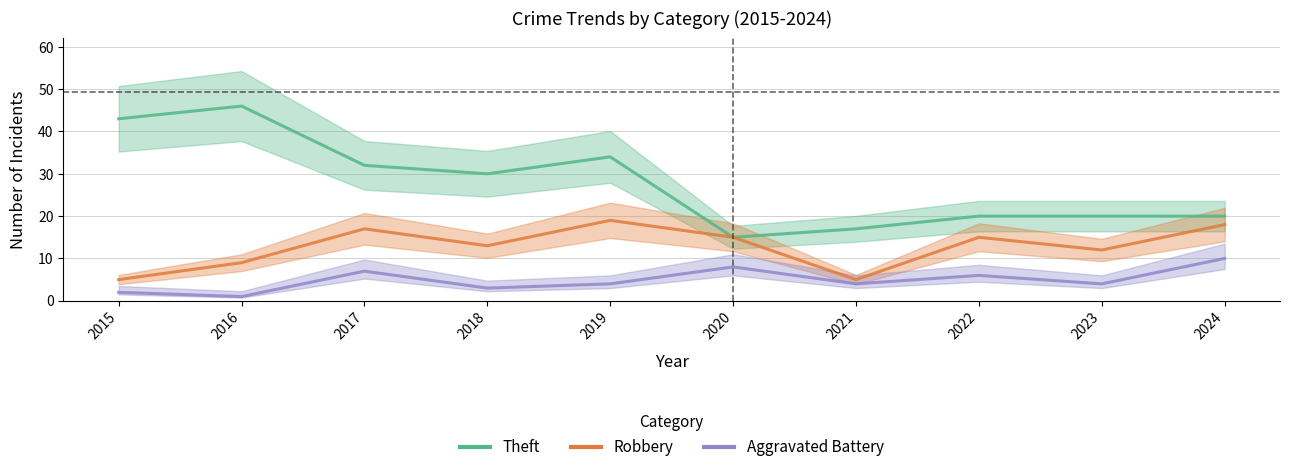

What is the value of the Robbery point at the 7th from the left?

5